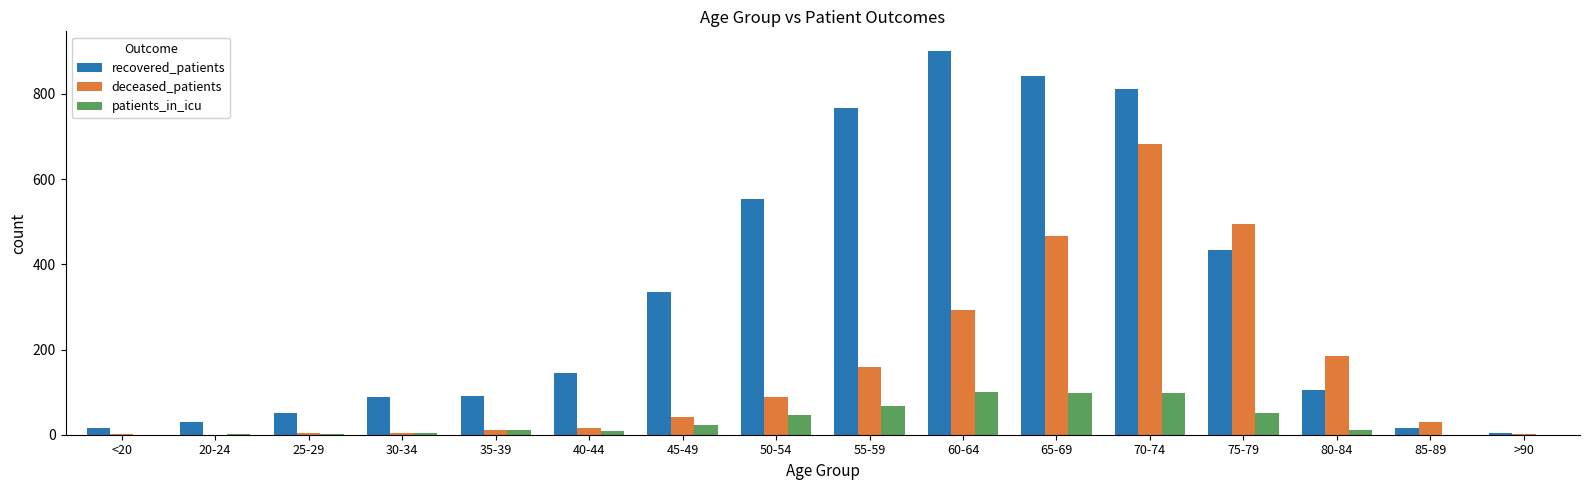

What is the maximum value shown in the chart?

902